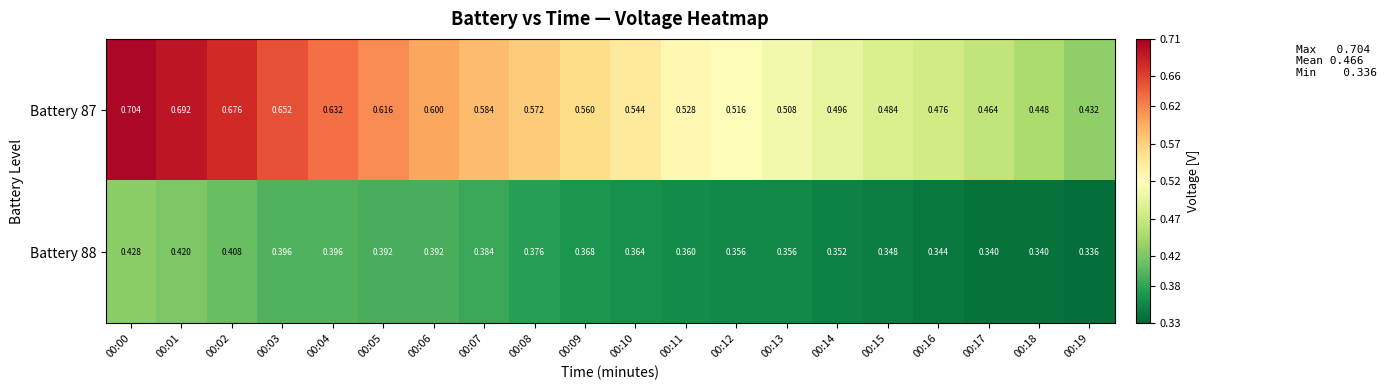

Is the value of Battery 88 at 00:12 greater than the value of Battery 87 at 00:06?

No